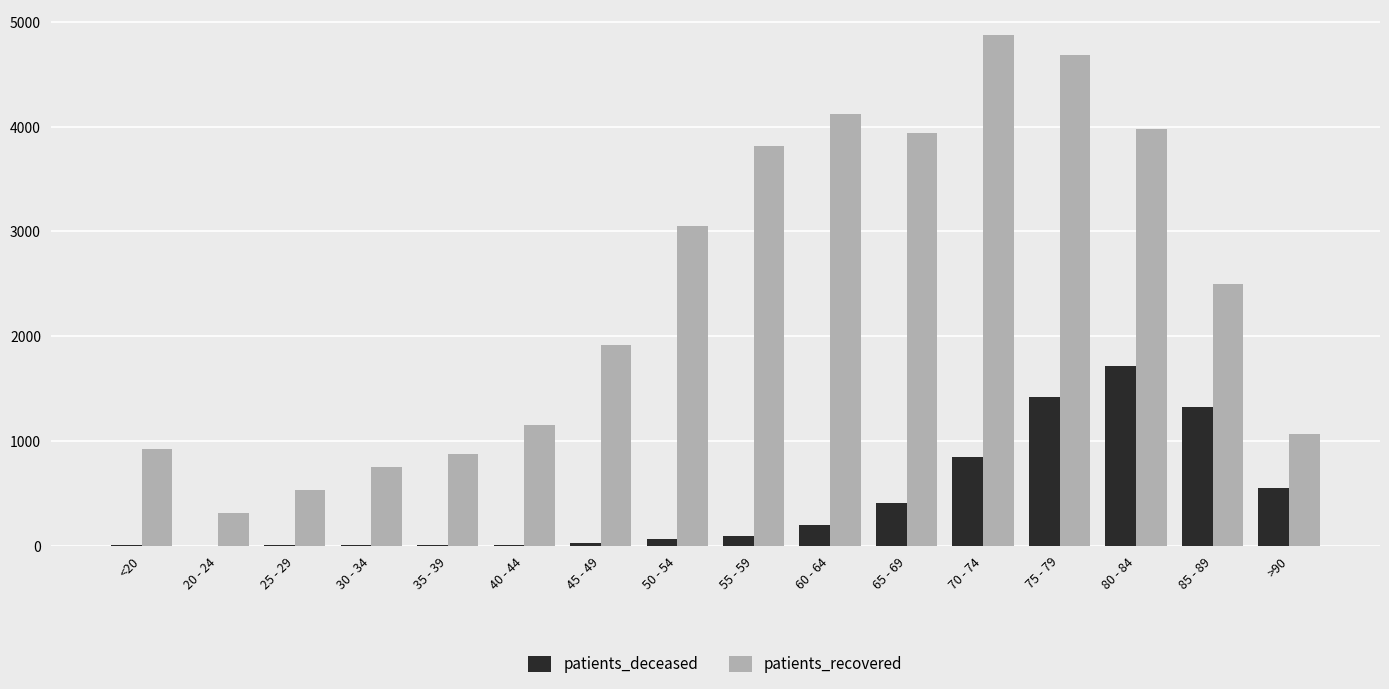

What is the sum of all patients_deceased values?

6665